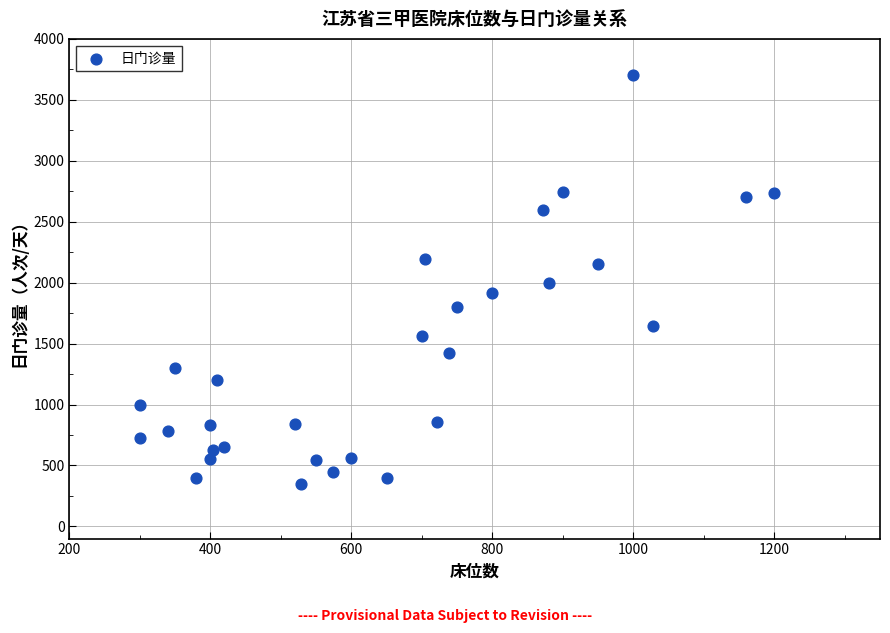

What is the range of Y values (max minus min)?

3354